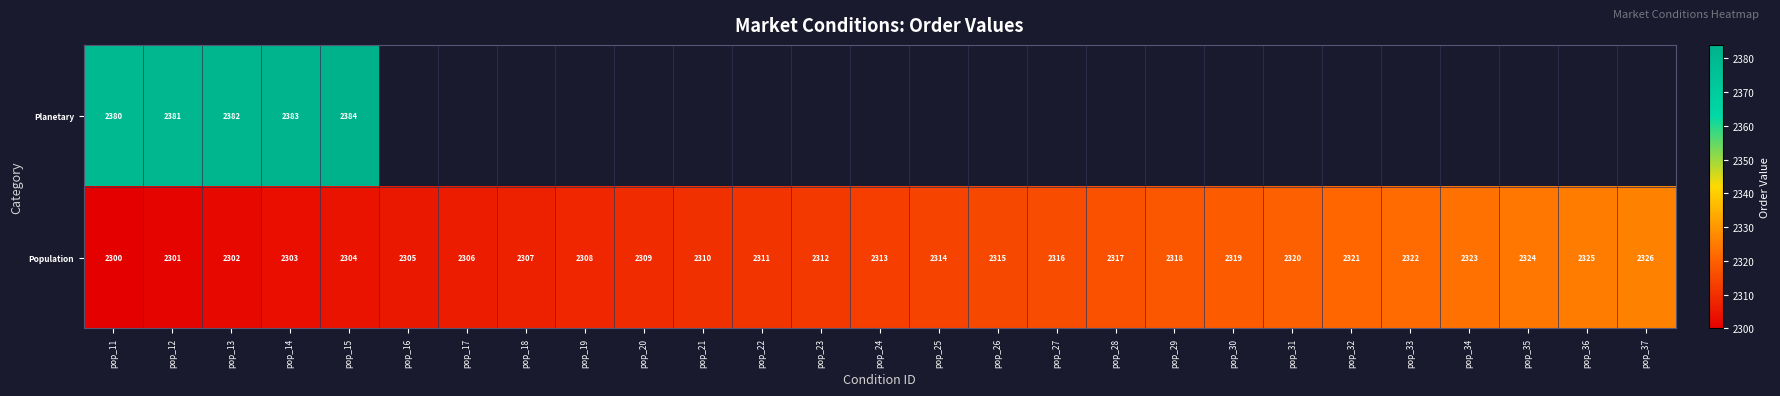

What is the sum of the Population values at pop_19 and pop_32?

4629